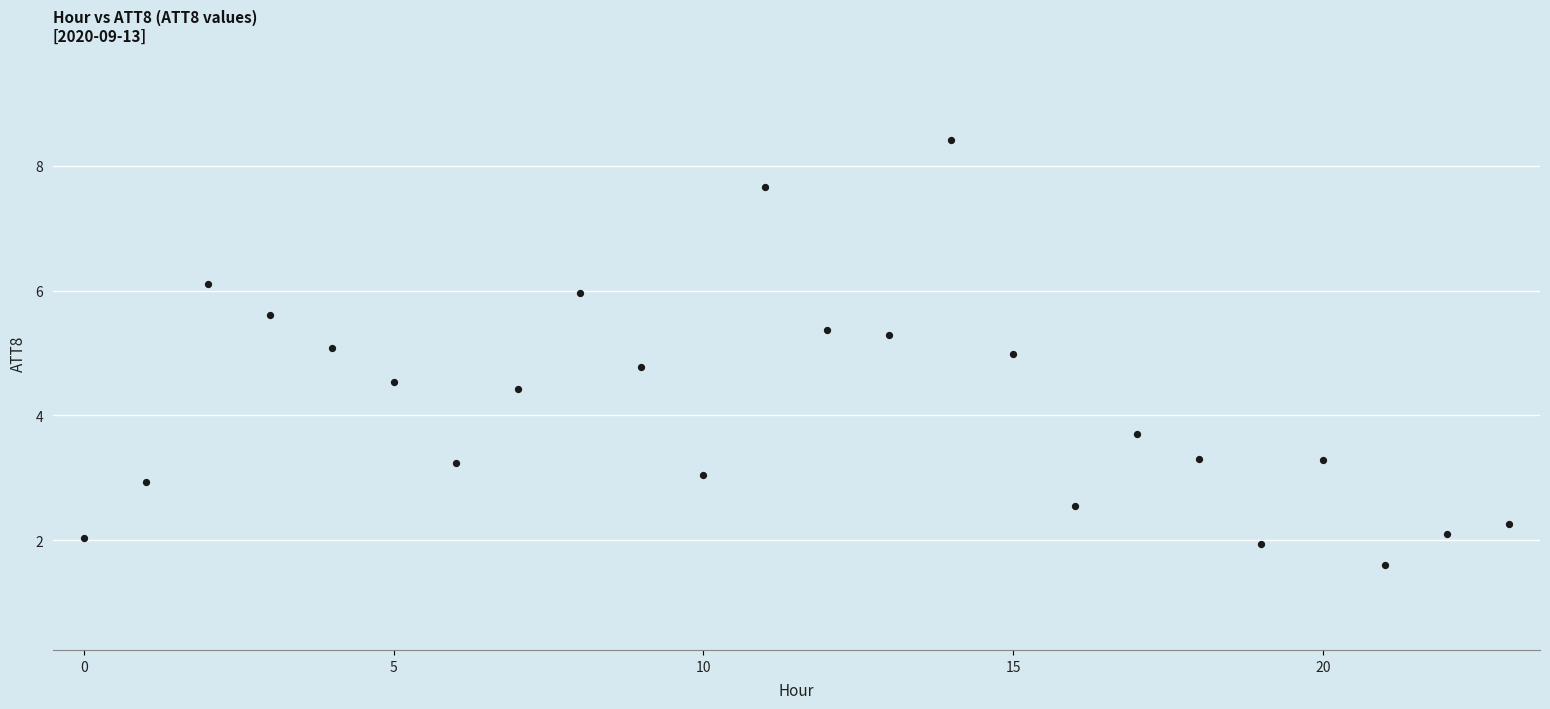

What is the range of Y values (max minus min)?

6.8